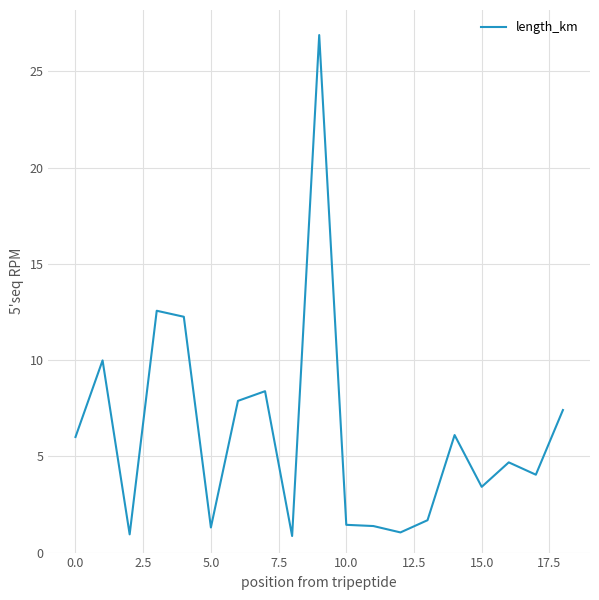

What is the maximum value shown in the chart?

26.9